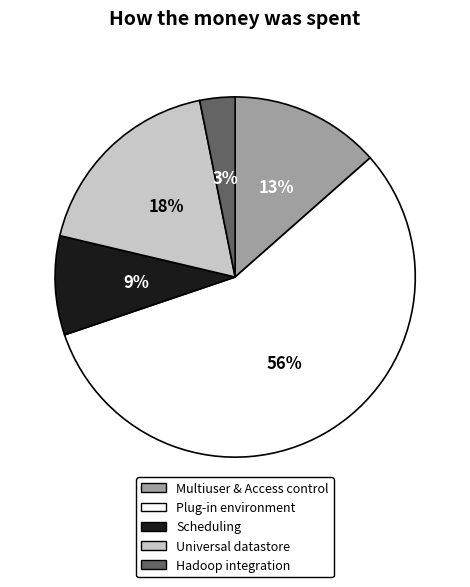

What percentage is the Universal datastore slice, to the nearest percent?

18%